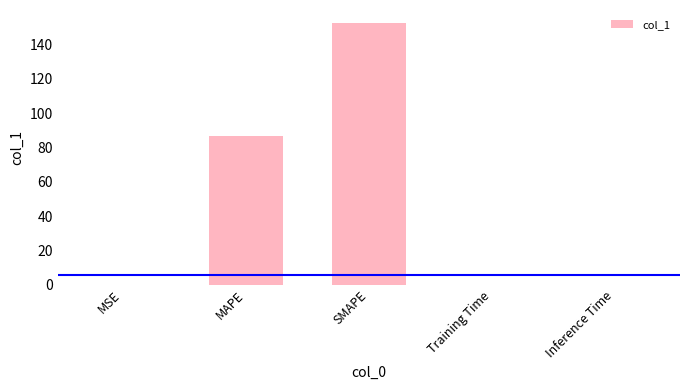

What is the ratio of the value at MAPE to the value at SMAPE?

0.6